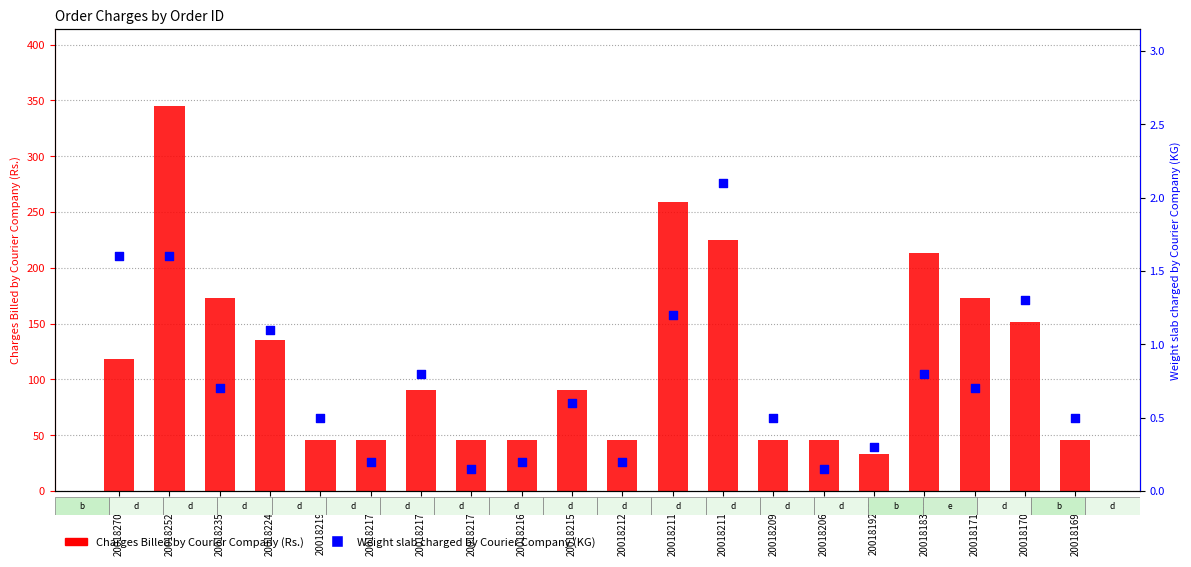

At how many categories does at least one series exceed 302?

1